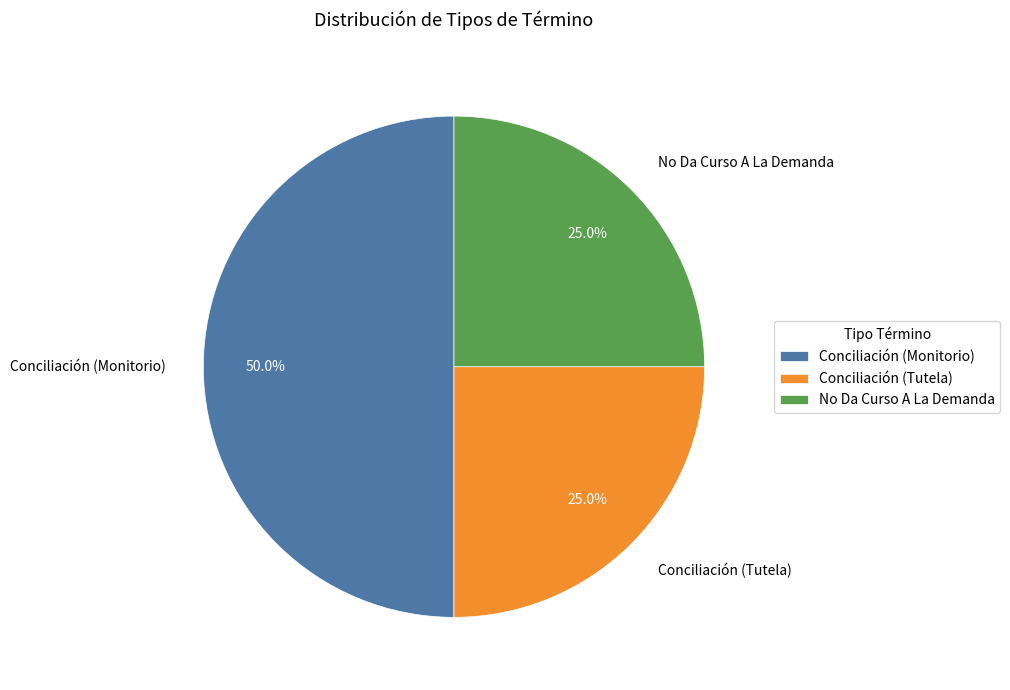

How many slices are in this pie chart?

3